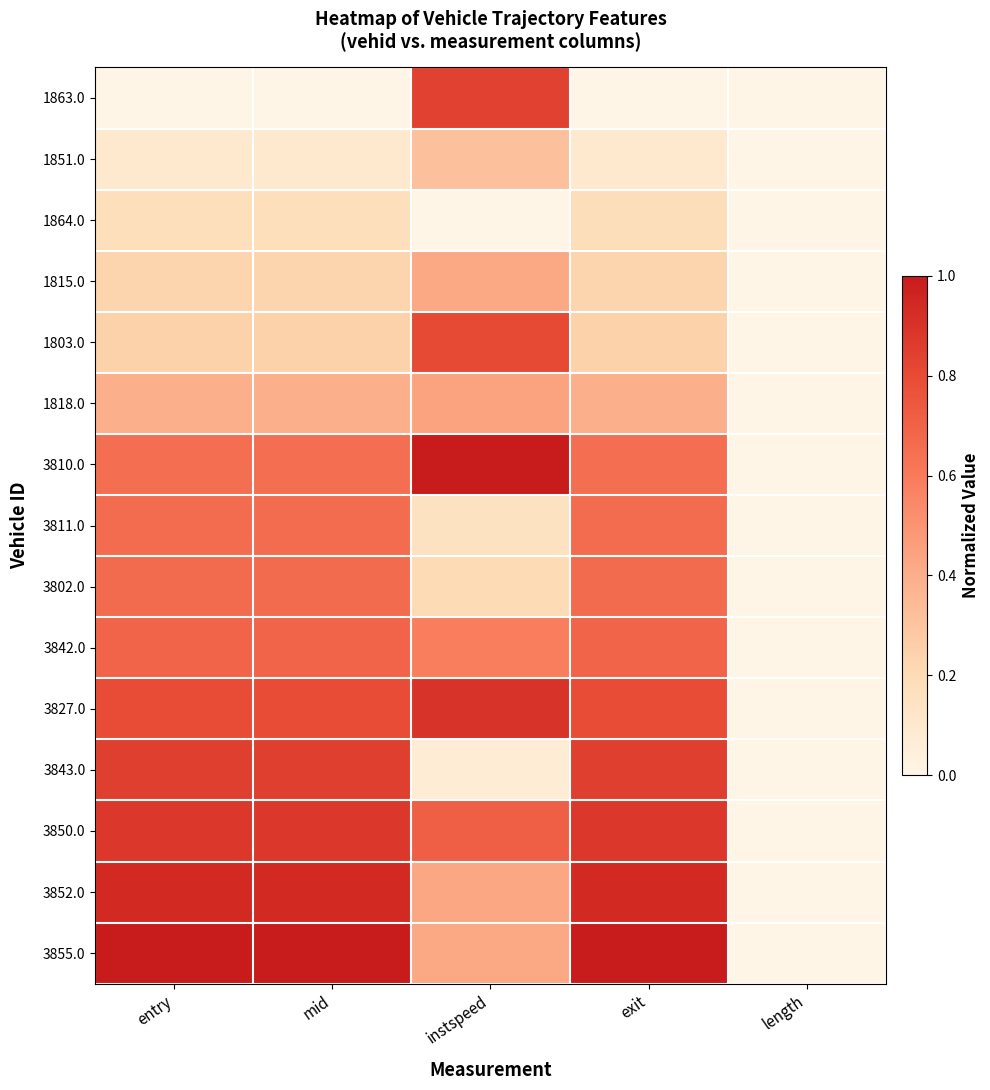

Reading right to left, list all the values displayed in this chart.

1863.0: length=0.0	exit=0.0	instspeed=0.8	mid=0.0	entry=0.0
1851.0: length=0.0	exit=0.1	instspeed=0.3	mid=0.1	entry=0.1
1864.0: length=0.0	exit=0.2	instspeed=0.0	mid=0.2	entry=0.2
1815.0: length=0.0	exit=0.2	instspeed=0.4	mid=0.2	entry=0.2
1803.0: length=0.0	exit=0.2	instspeed=0.8	mid=0.2	entry=0.2
1818.0: length=0.0	exit=0.4	instspeed=0.4	mid=0.4	entry=0.4
3810.0: length=0.0	exit=0.6	instspeed=1.0	mid=0.6	entry=0.6
3811.0: length=0.0	exit=0.7	instspeed=0.1	mid=0.7	entry=0.7
3802.0: length=0.0	exit=0.7	instspeed=0.2	mid=0.7	entry=0.7
3842.0: length=0.0	exit=0.7	instspeed=0.6	mid=0.7	entry=0.7
3827.0: length=0.0	exit=0.8	instspeed=0.9	mid=0.8	entry=0.8
3843.0: length=0.0	exit=0.9	instspeed=0.1	mid=0.9	entry=0.8
3850.0: length=0.0	exit=0.9	instspeed=0.7	mid=0.9	entry=0.9
3852.0: length=0.0	exit=0.9	instspeed=0.4	mid=0.9	entry=0.9
3855.0: length=0.0	exit=1.0	instspeed=0.4	mid=1.0	entry=1.0